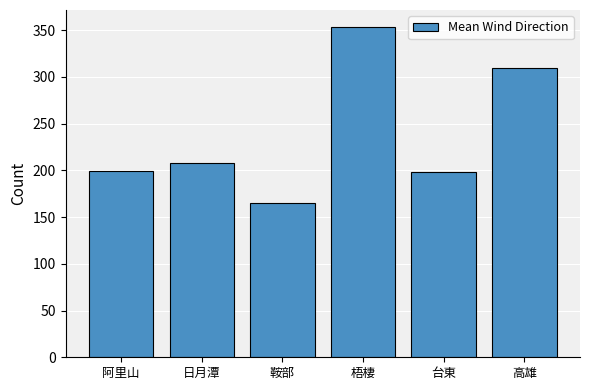

Count the number of data series in this chart.

1